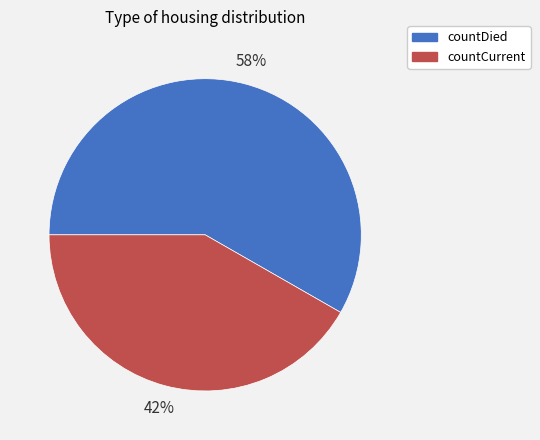

Rank the categories by value from lowest to highest.

countCurrent, countDied